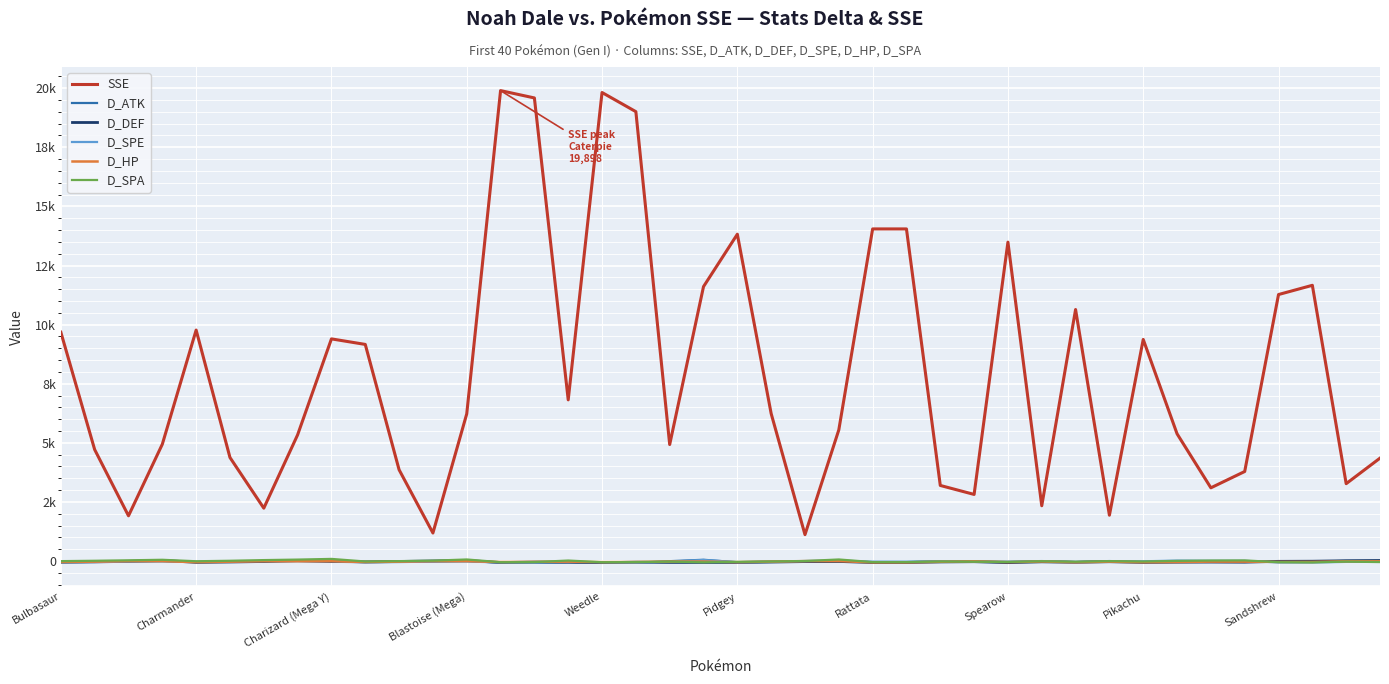

True or false: D_HP has more than 1 interior local peaks.

True